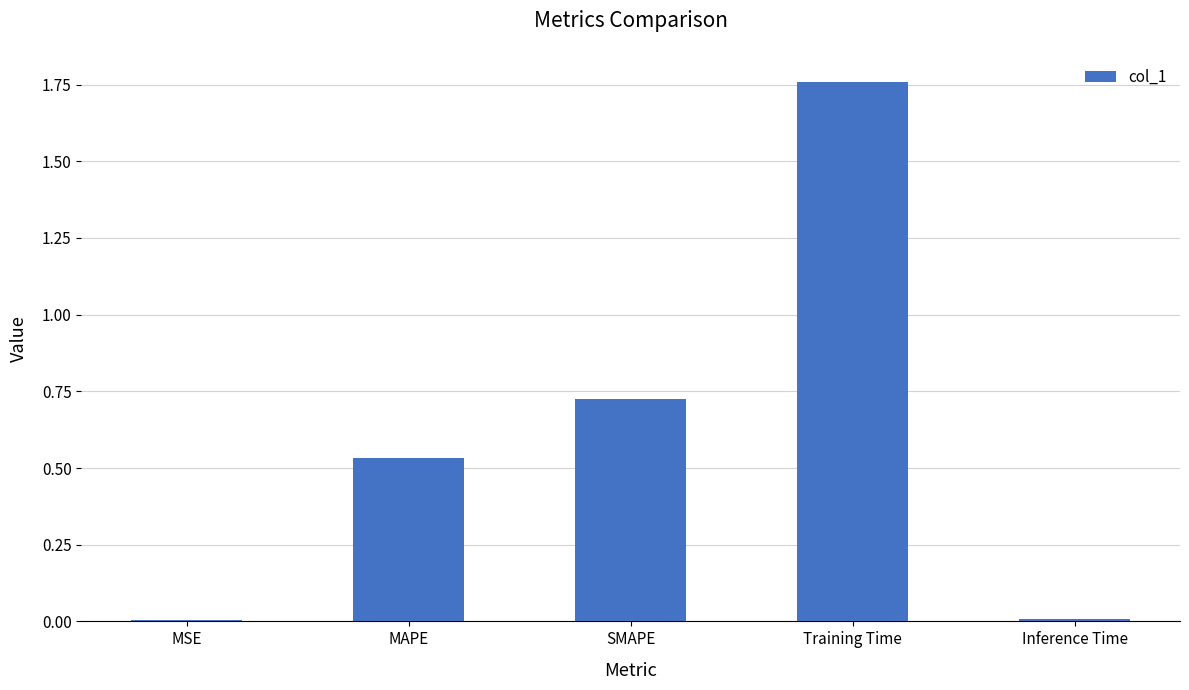

What is the sum of all values?

3.0